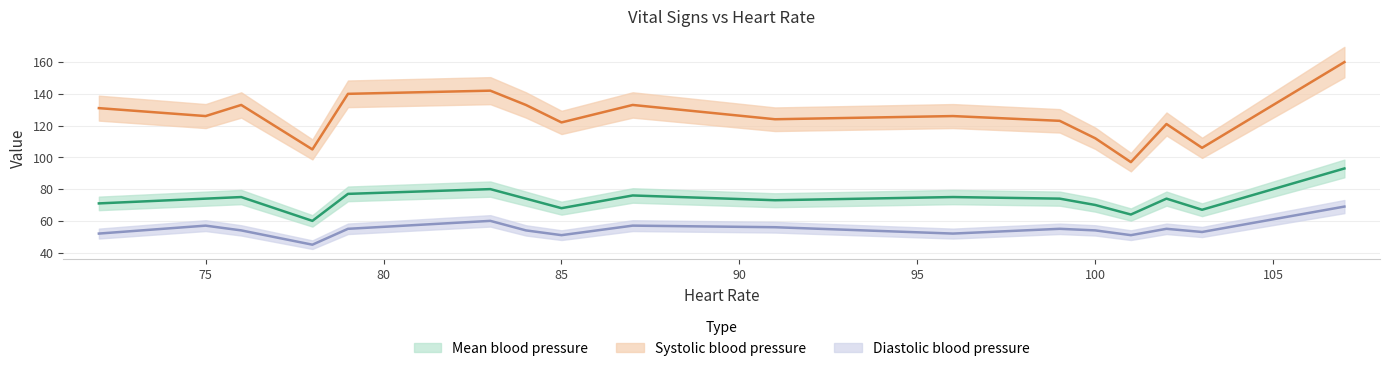

Reading left to right, transcribe all the data shown in this chart.

Mean blood pressure: 72=71	75=74	76=75	78=60	79=77	83=80	84=74	85=68	87=76	91=73	96=75	99=74	100=70	101=64	102=74	103=67	107=93
Systolic blood pressure: 72=131	75=126	76=133	78=105	79=140	83=142	84=133	85=122	87=133	91=124	96=126	99=123	100=112	101=97	102=121	103=106	107=160
Diastolic blood pressure: 72=52	75=57	76=54	78=45	79=55	83=60	84=54	85=51	87=57	91=56	96=52	99=55	100=54	101=51	102=55	103=53	107=69